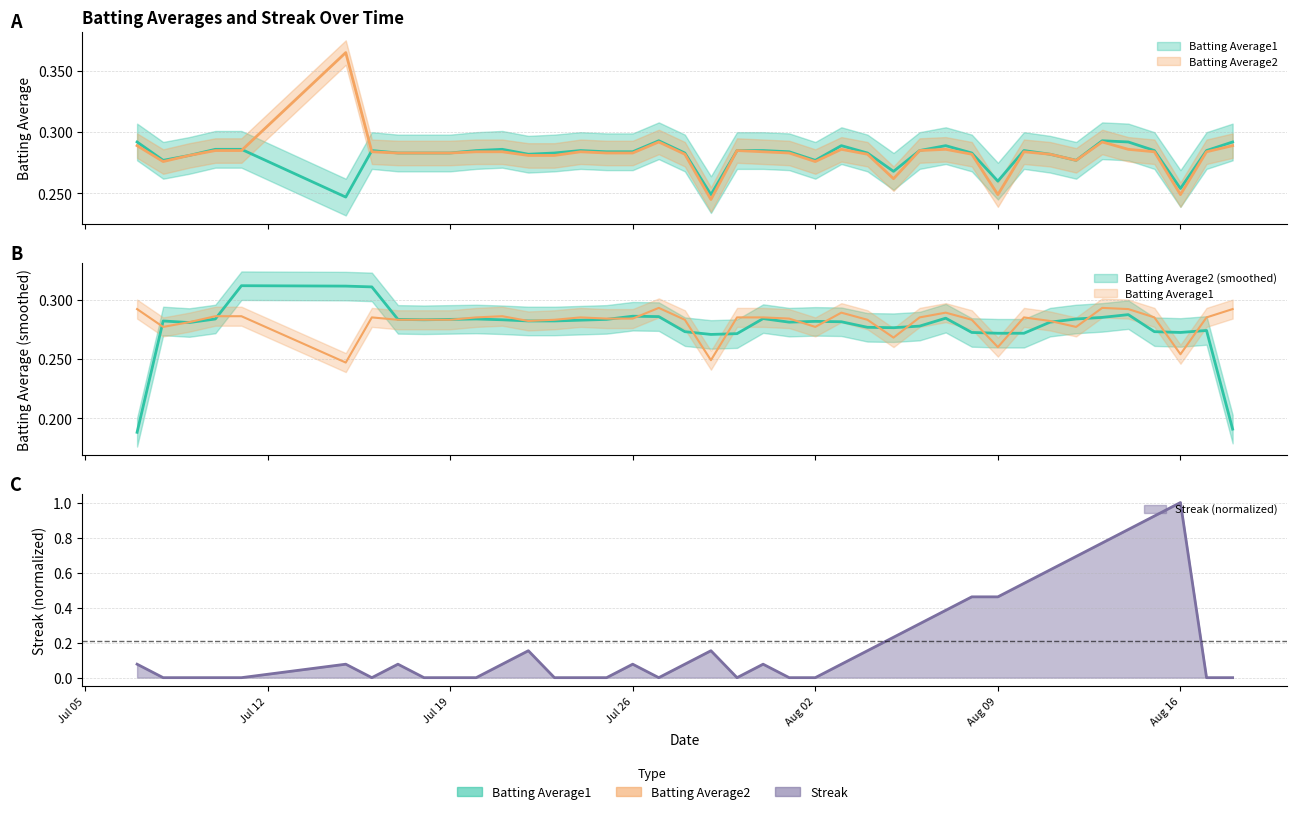

What is the sum of all Streak values?

8.3